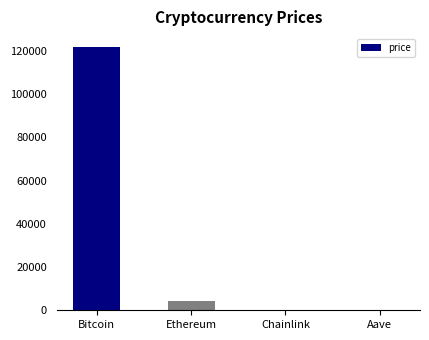

Which has a higher value, Aave or Ethereum?

Ethereum